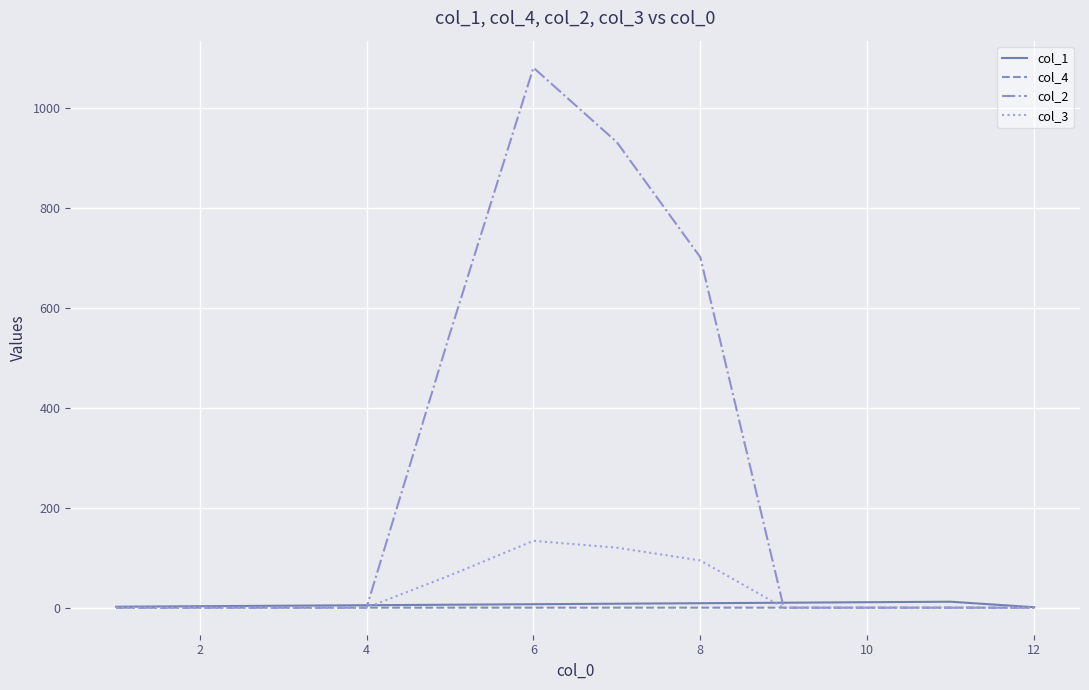

How many distinct data groups are displayed?

4